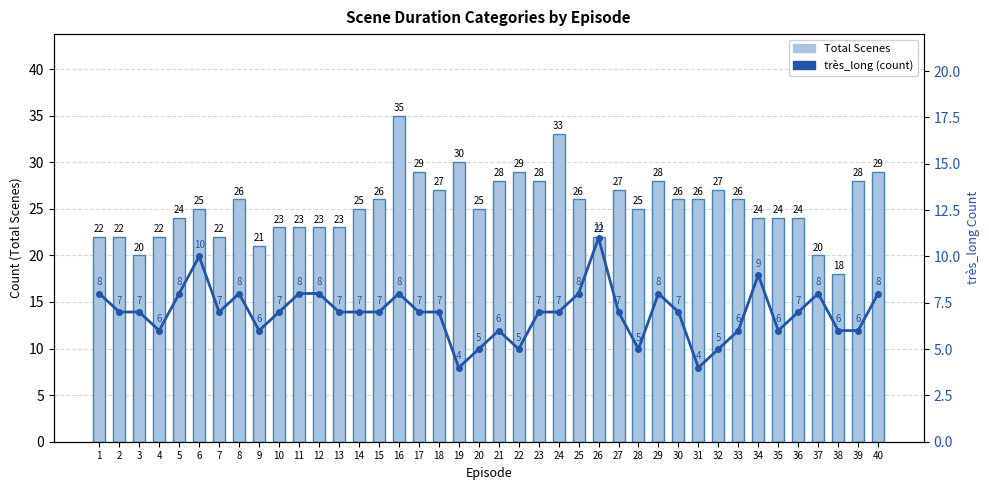

At which label does très_long first exceed 7?

1